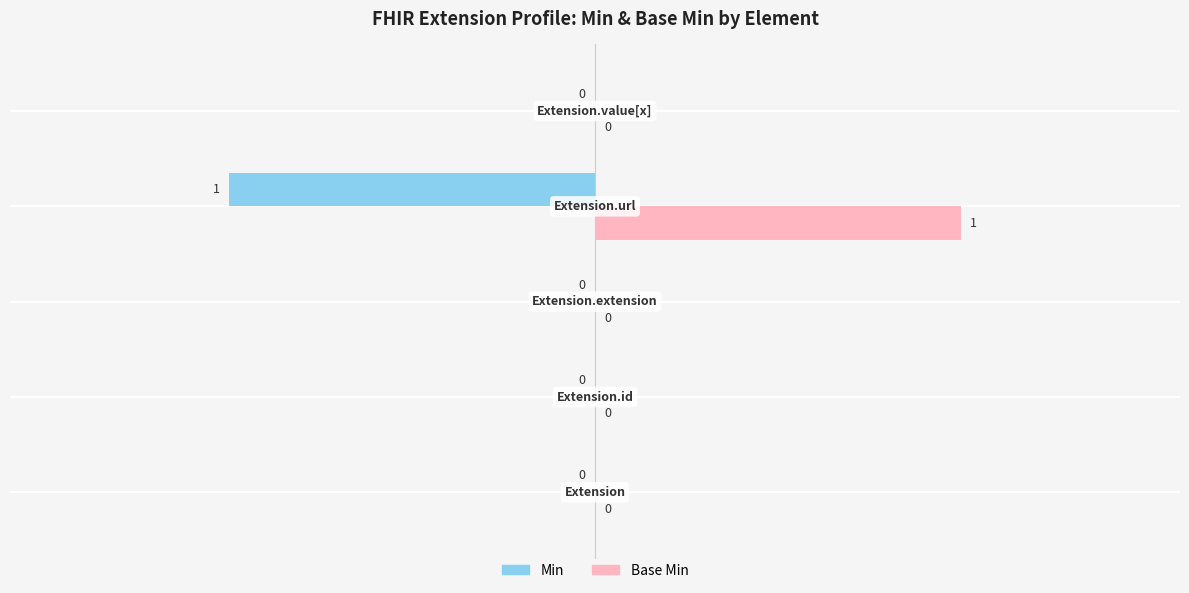

What is the sum of all Min values?

-4